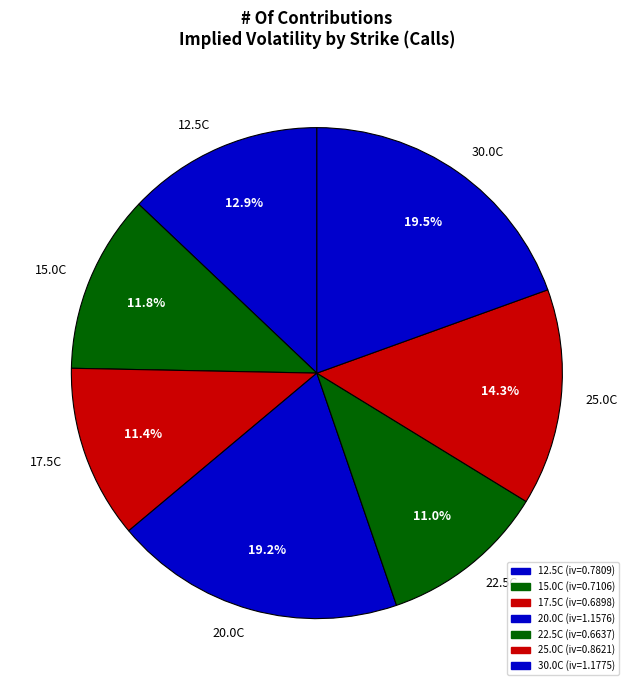

Does any single category account for the majority?

No